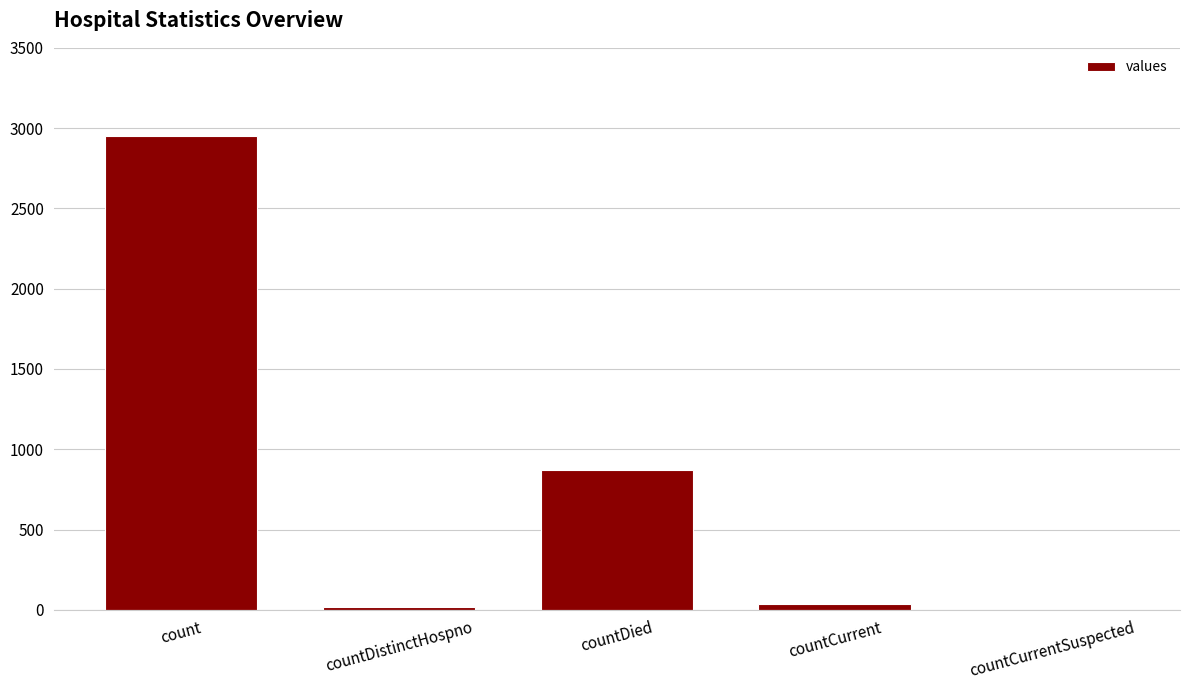

True or false: the data shows 2950 at count.

True